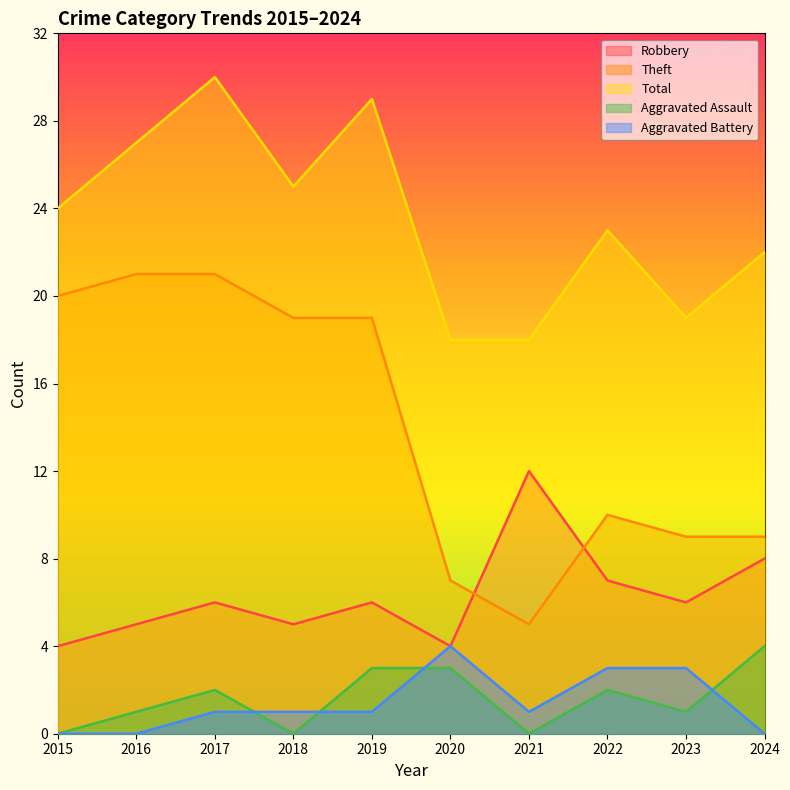

How many lines are shown in the chart?

5